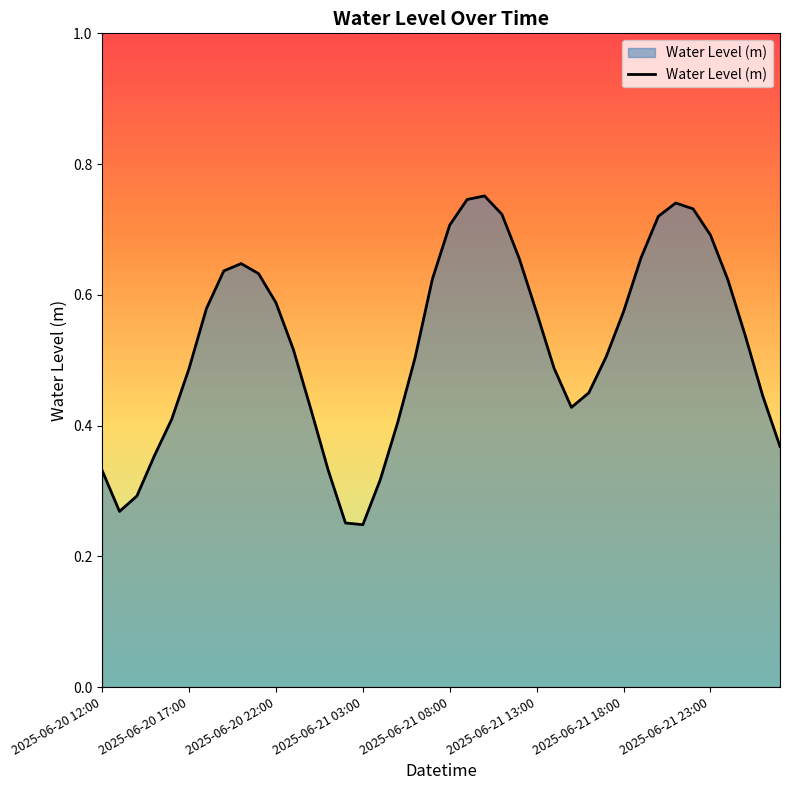

List the labels in order of value, largest first.

22, 21, 33, 34, 23, 32, 20, 35, 31, 24, 8, 2025-06-21 23:00, 9, 19, 36, 10, 2025-06-21 18:00, 30, 25, 37, 11, 29, 18, 26, 2025-06-21 13:00, 28, 38, 27, 12, 2025-06-21 08:00, 17, 39, 2025-06-21 03:00, 13, 2025-06-20 12:00, 16, 2025-06-20 22:00, 2025-06-20 17:00, 14, 15